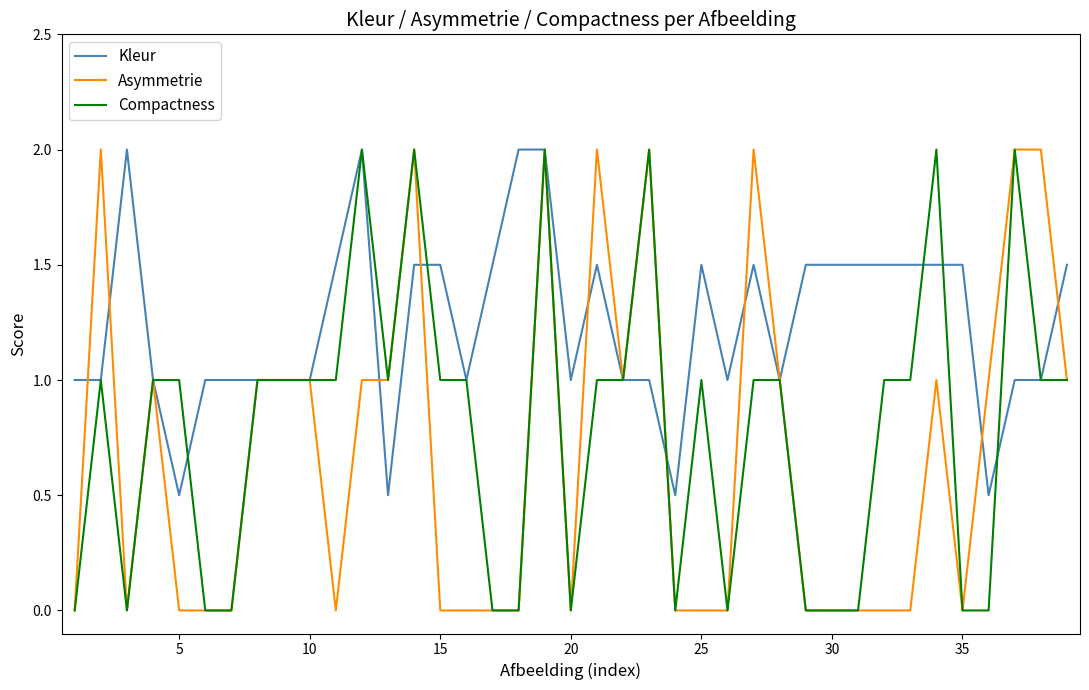

Rank the series by their average value, from lowest to highest.

Asymmetrie, Compactness, Kleur